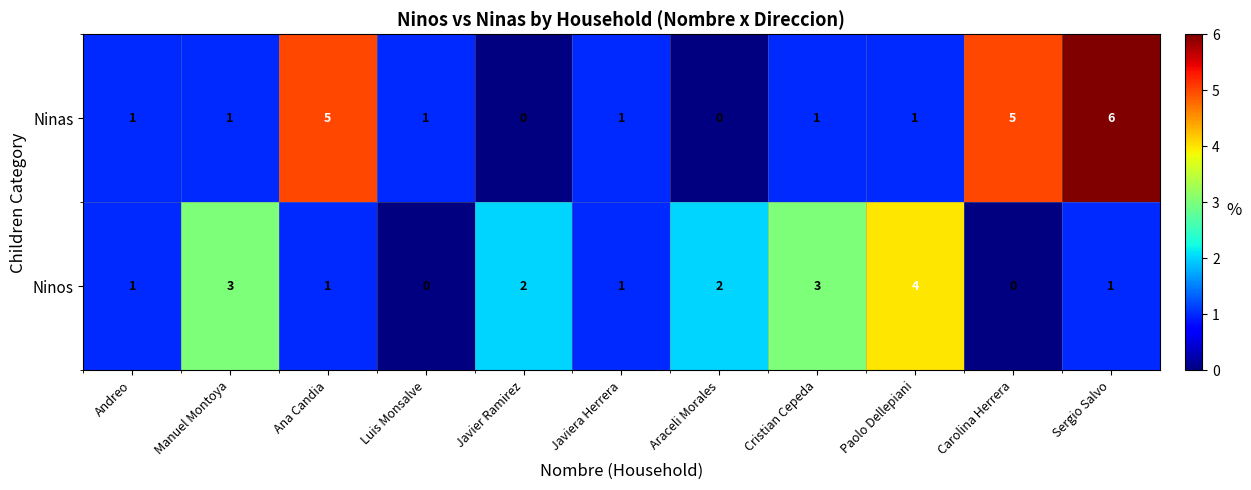

Reading right to left, what are all the values shown in this chart?

Ninas: Sergio Salvo=6	Carolina Herrera=5	Paolo Dellepiani=1	Cristian Cepeda=1	Araceli Morales=0	Javiera Herrera=1	Javier Ramirez=0	Luis Monsalve=1	Ana Candia=5	Manuel Montoya=1	Andreo=1
Ninos: Sergio Salvo=1	Carolina Herrera=0	Paolo Dellepiani=4	Cristian Cepeda=3	Araceli Morales=2	Javiera Herrera=1	Javier Ramirez=2	Luis Monsalve=0	Ana Candia=1	Manuel Montoya=3	Andreo=1